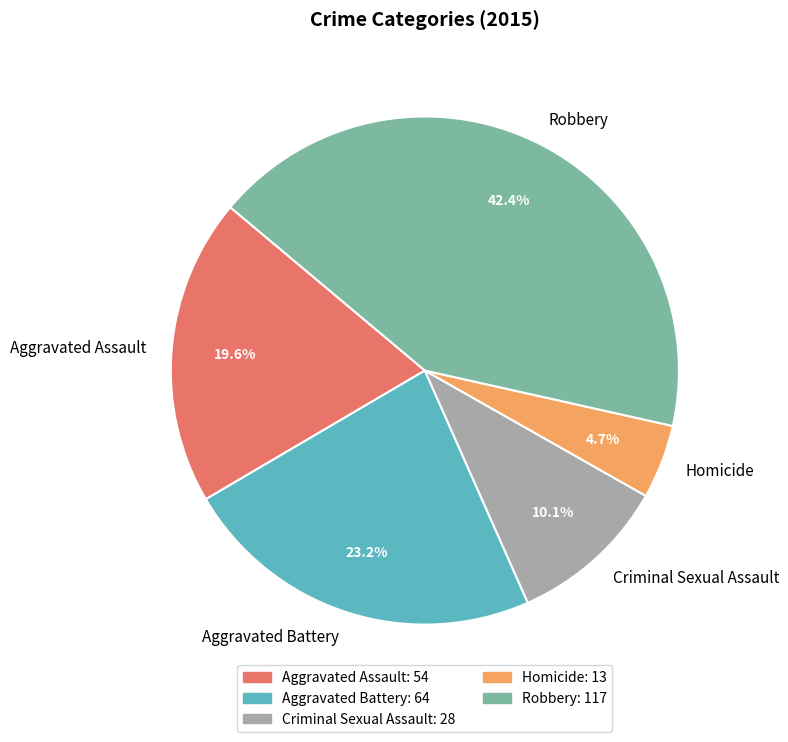

Is there any slice that represents more than half of the pie?

No